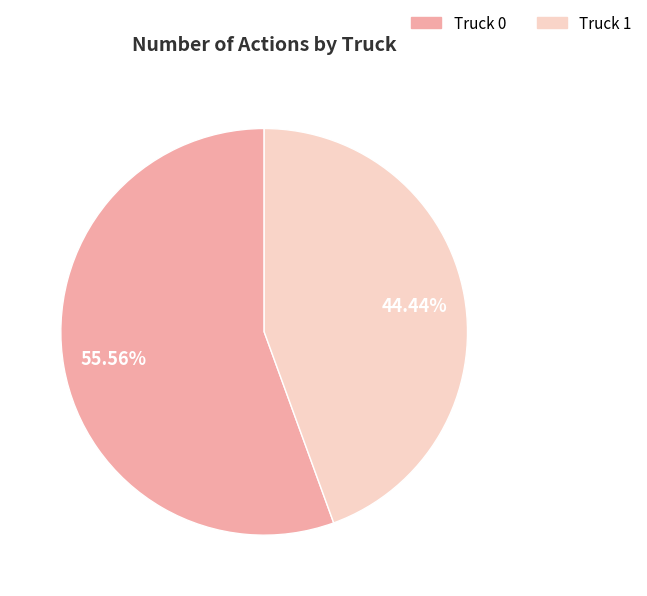

Rank the categories by value from highest to lowest.

Truck 0, Truck 1